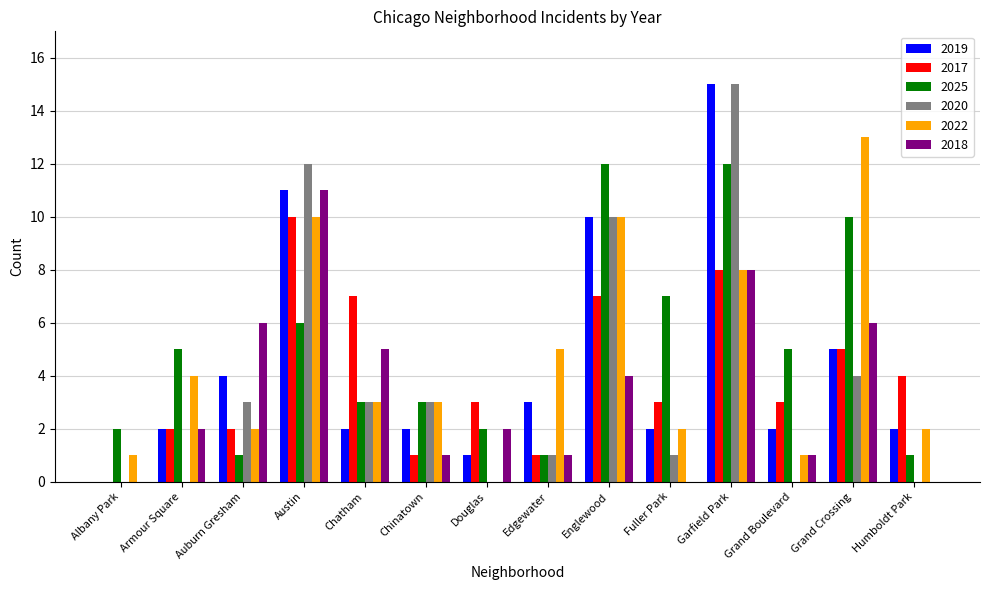

What is the sum of all 2017 values?

56